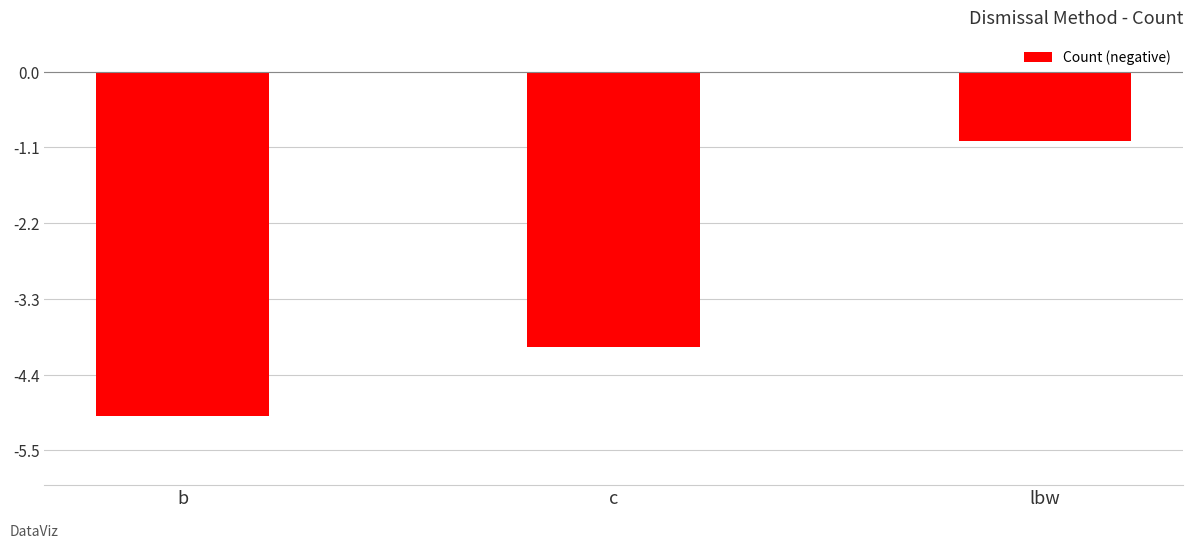

Between c and lbw, which is larger?

lbw